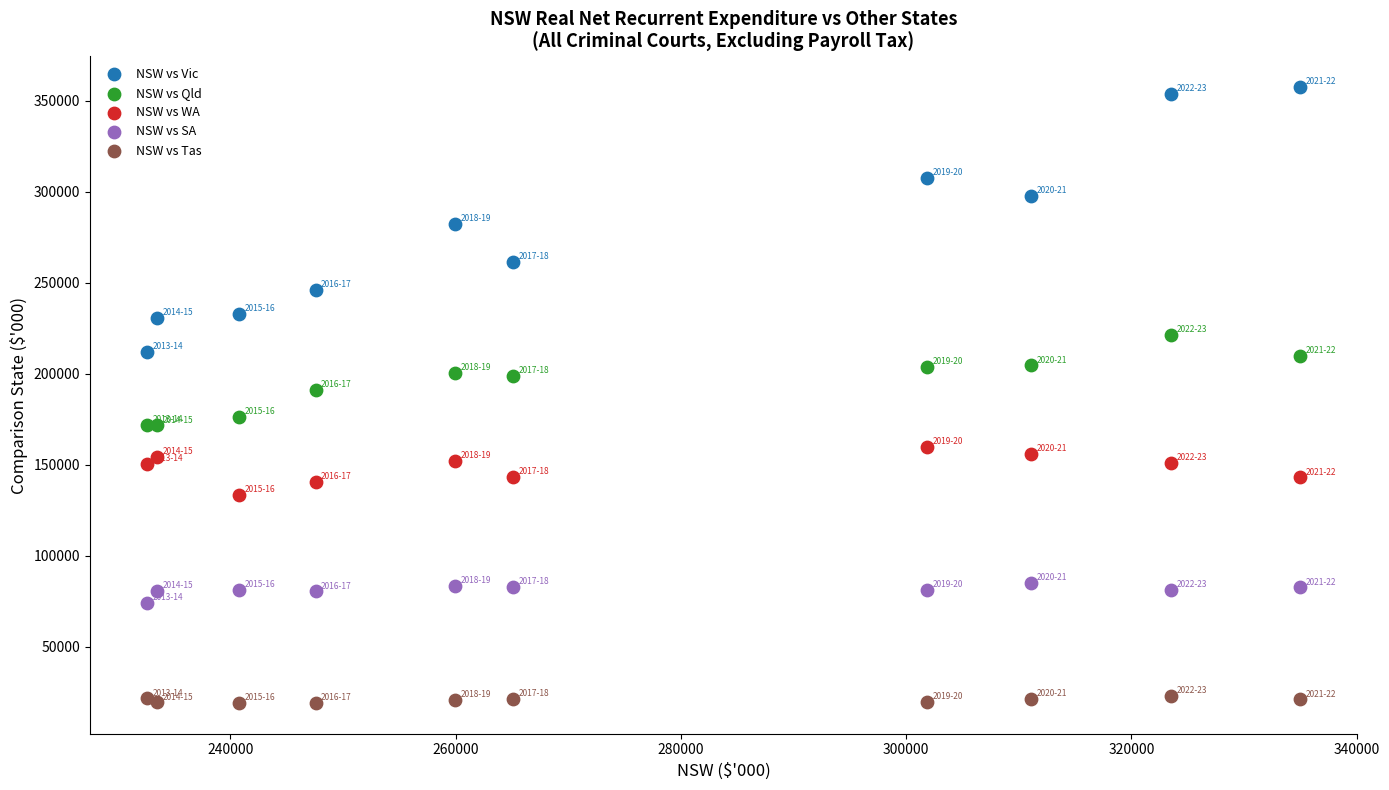

What is the X range (max minus min) for the scatter plot?

102286